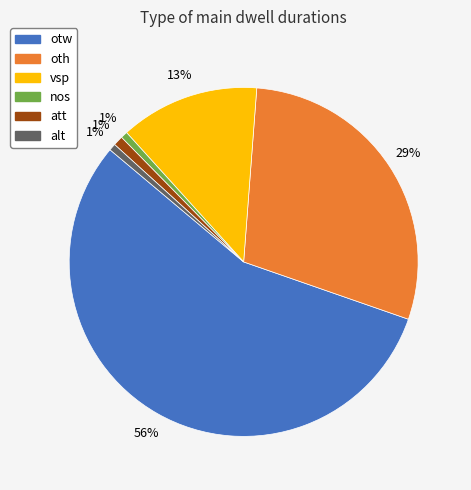

Which slice is the largest?

otw